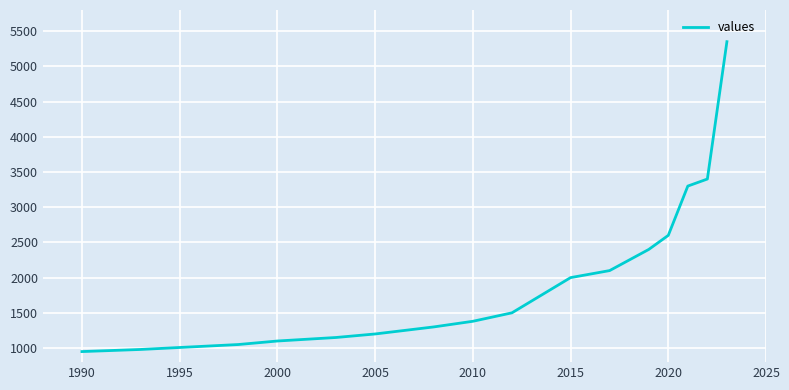

What is the smallest value displayed?

950